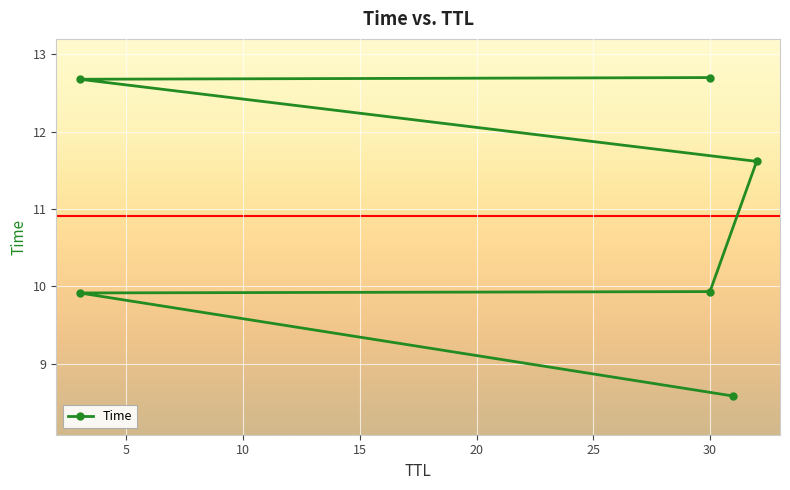

Reading left to right, extract all data points from this chart.

31=8.6	3=9.9	30=9.9	32=11.6	3=12.7	30=12.7